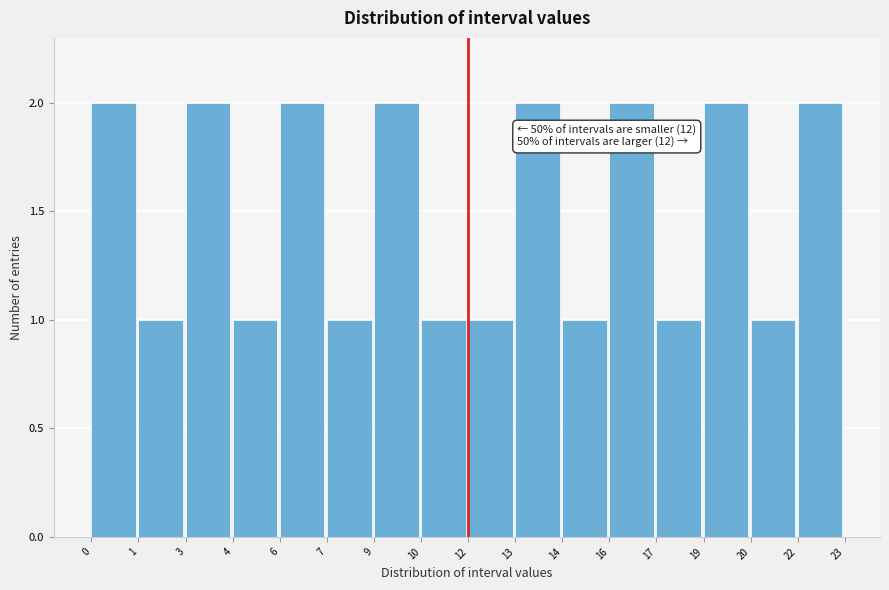

Reading left to right, extract all data points from this chart.

2	1	2	1	2	1	2	1	1	2	1	2	1	2	1	2